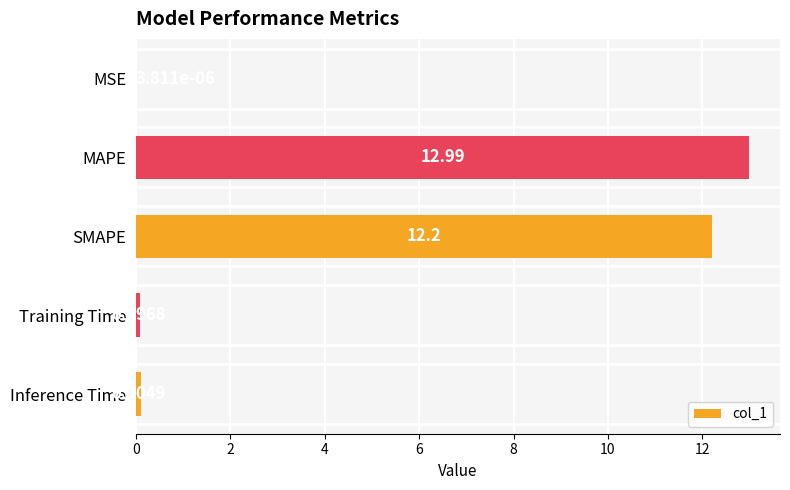

What is the sum of the values at MAPE and SMAPE?

25.2